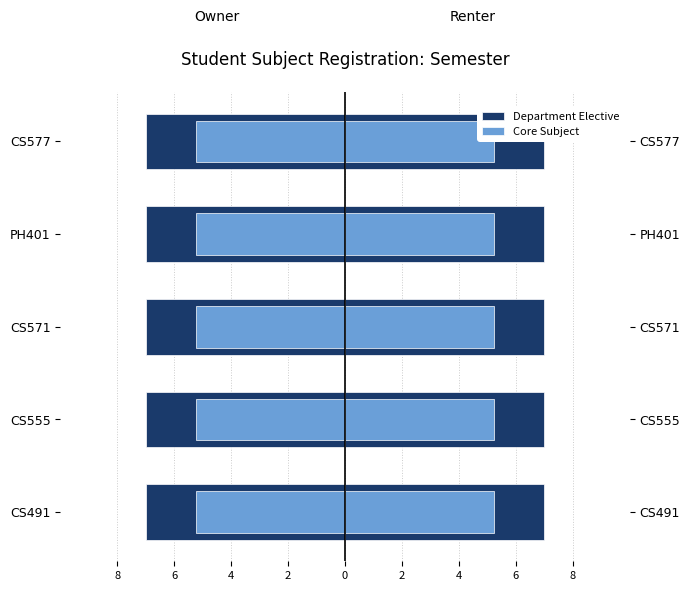

The Core Subject series shows 0.1 at 8. True or false?

False